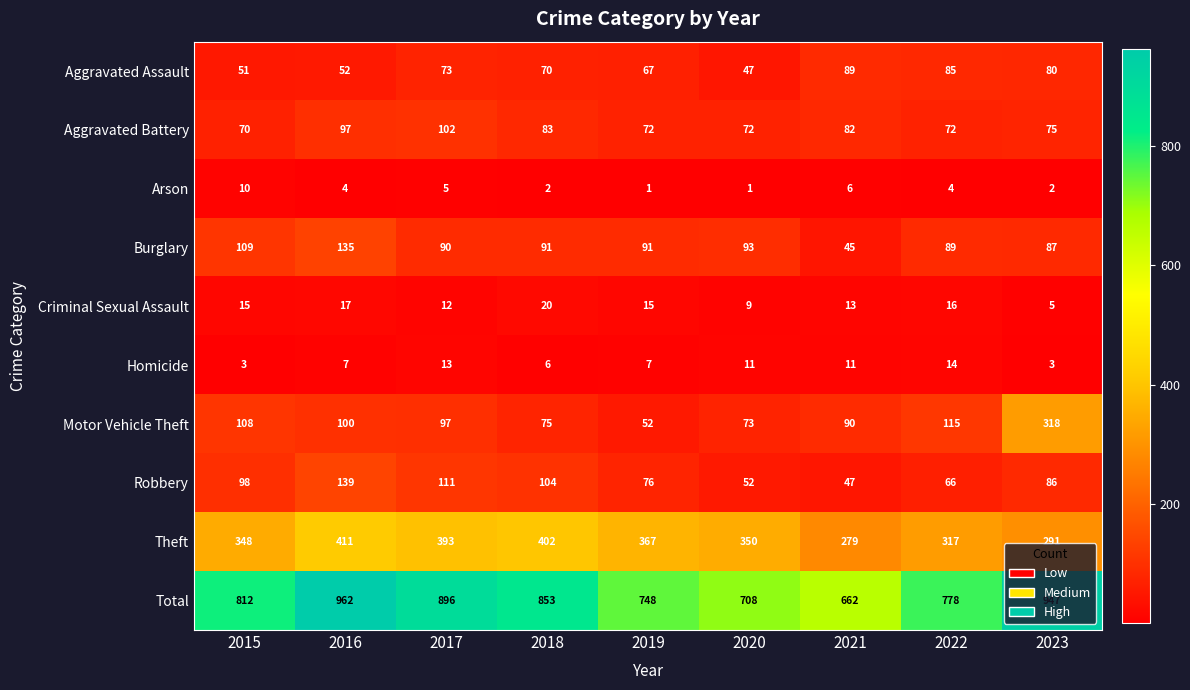

What is the difference between the second highest and second lowest values in the Theft series?

111